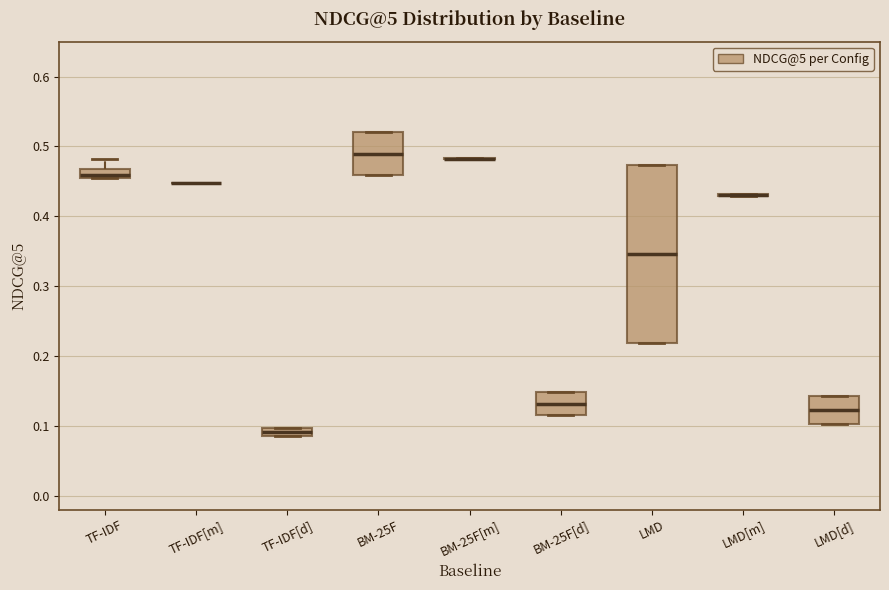

Comparing the boxes themselves (not the whiskers), which one is the tallest?

LMD